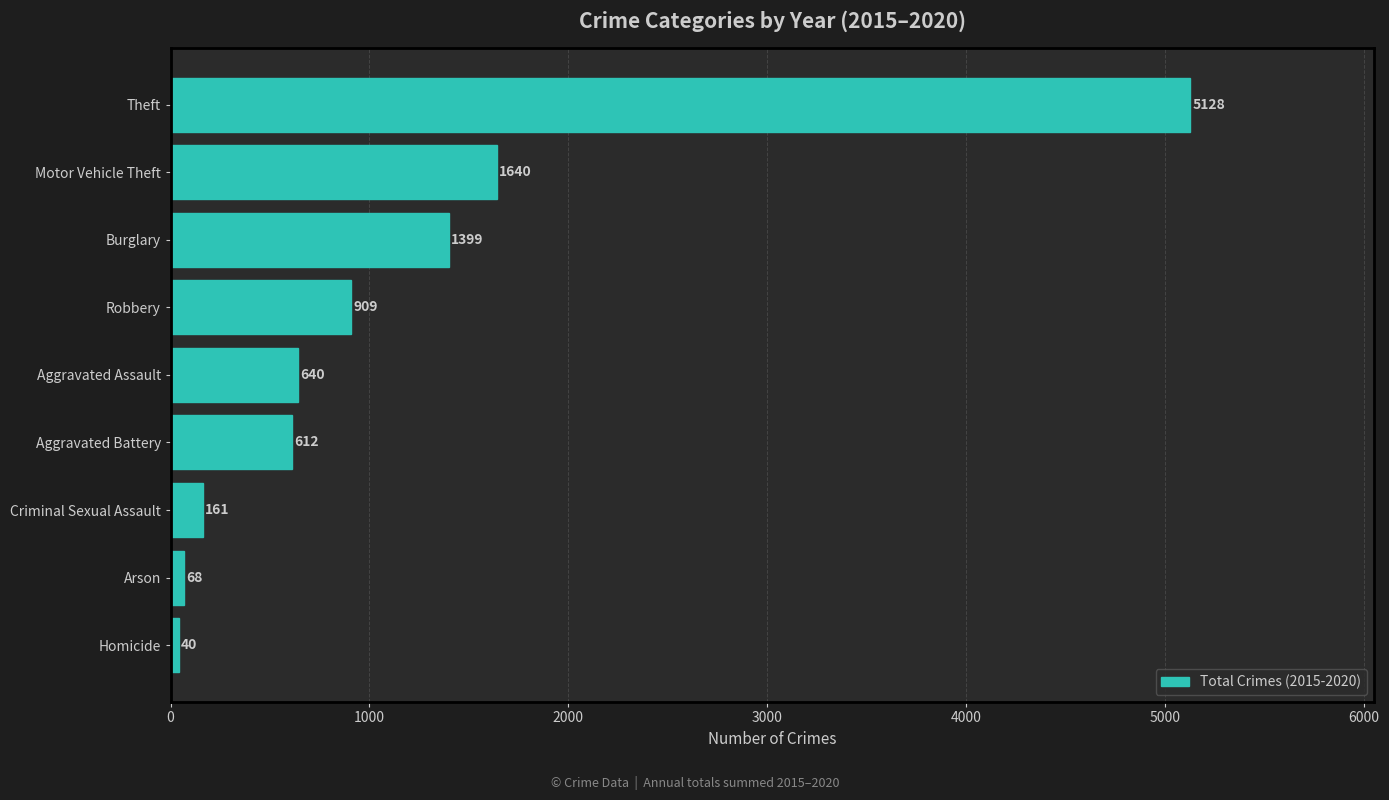

Reading top to bottom, extract all data points from this chart.

Theft=5128	Motor Vehicle Theft=1640	Burglary=1399	Robbery=909	Aggravated Assault=640	Aggravated Battery=612	Criminal Sexual Assault=161	Arson=68	Homicide=40